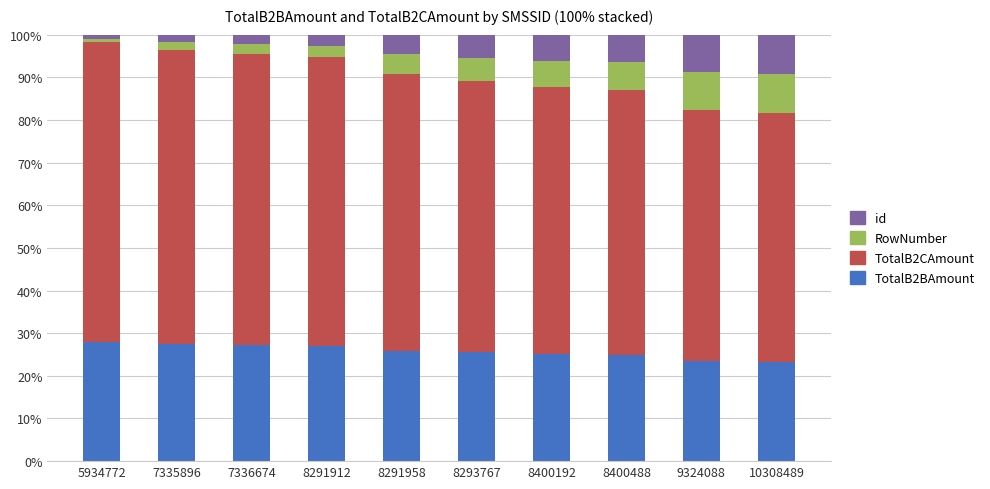

The TotalB2BAmount series shows 27.5 at 7335896. True or false?

True